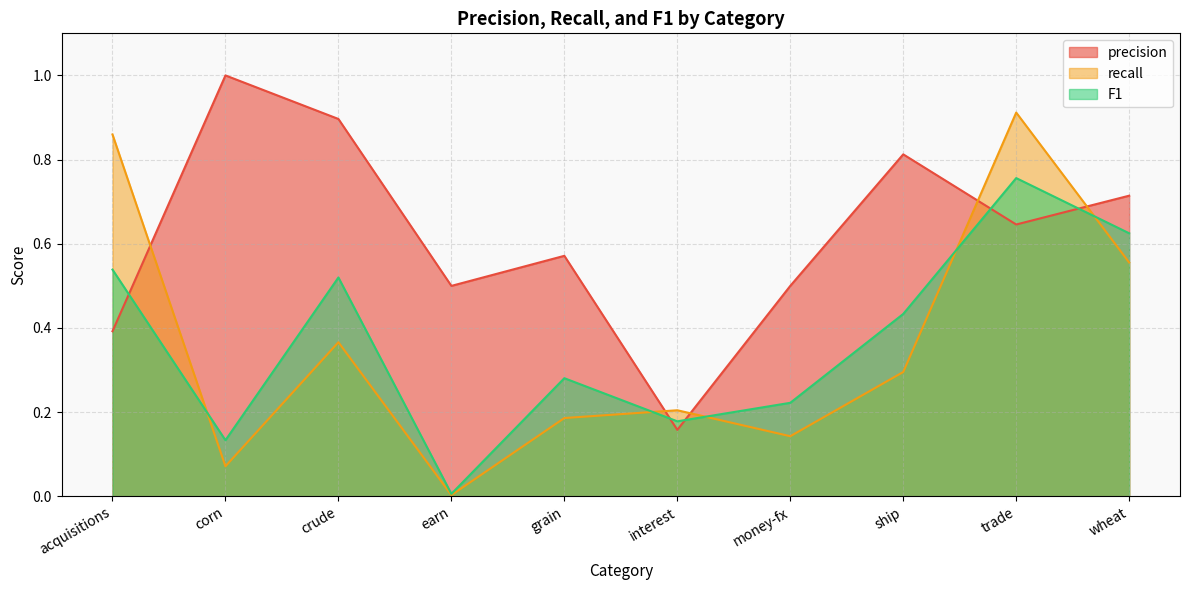

How many interior local peaks does the F1 series have?

3